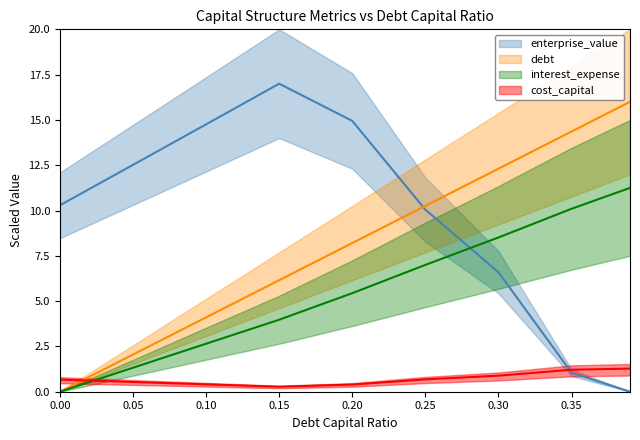

Which category has the highest value in the debt_capital series?

0.39